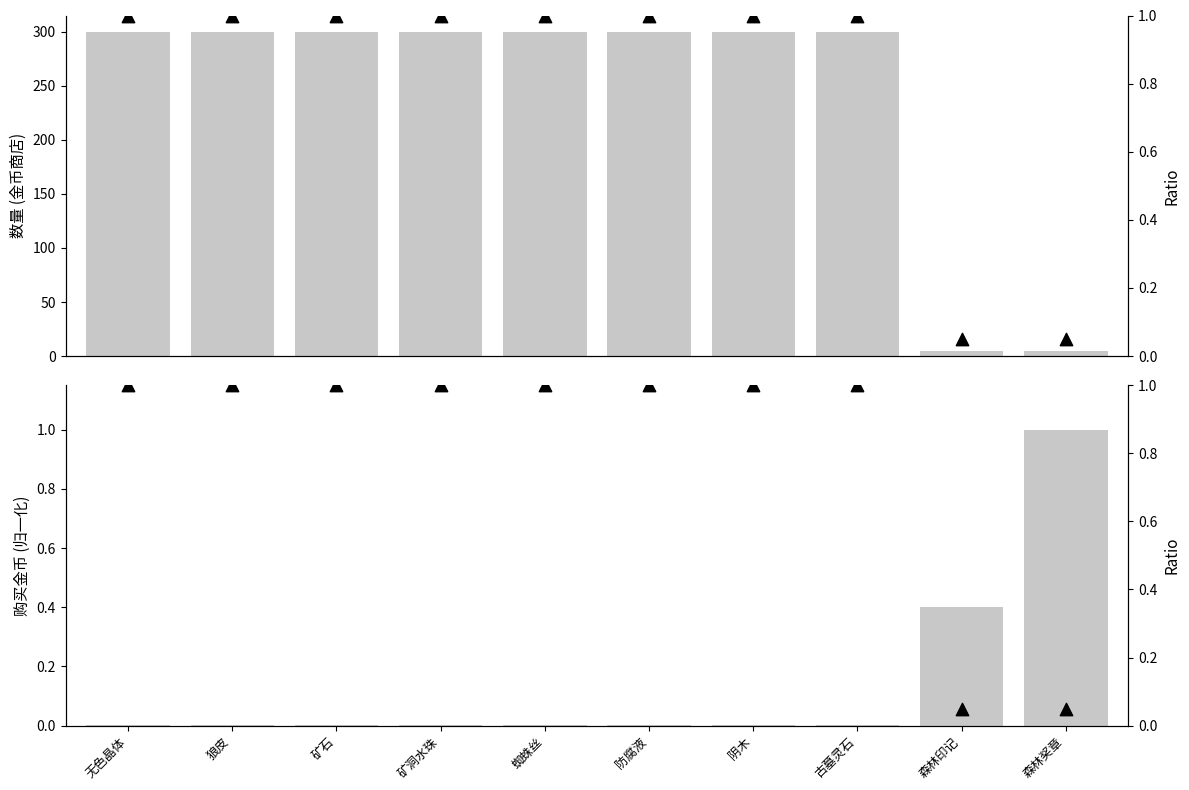

What is the total value across all series at 森林印记?

5.5